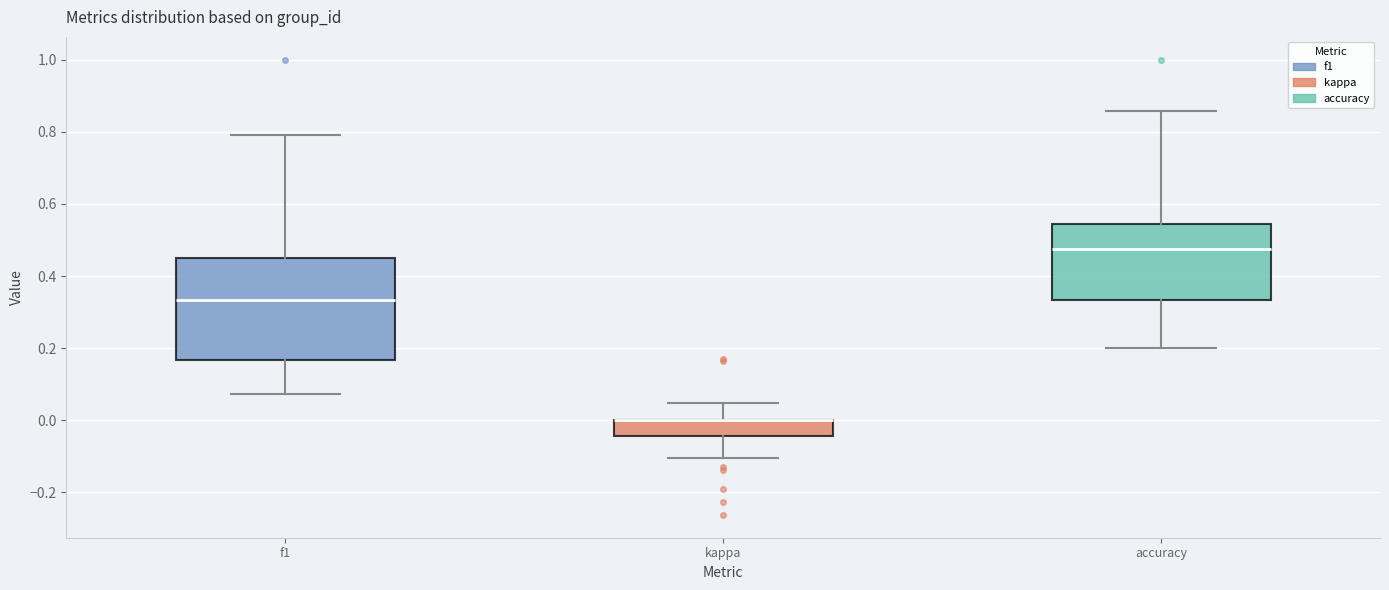

Comparing the boxes themselves (not the whiskers), which one is the tallest?

f1